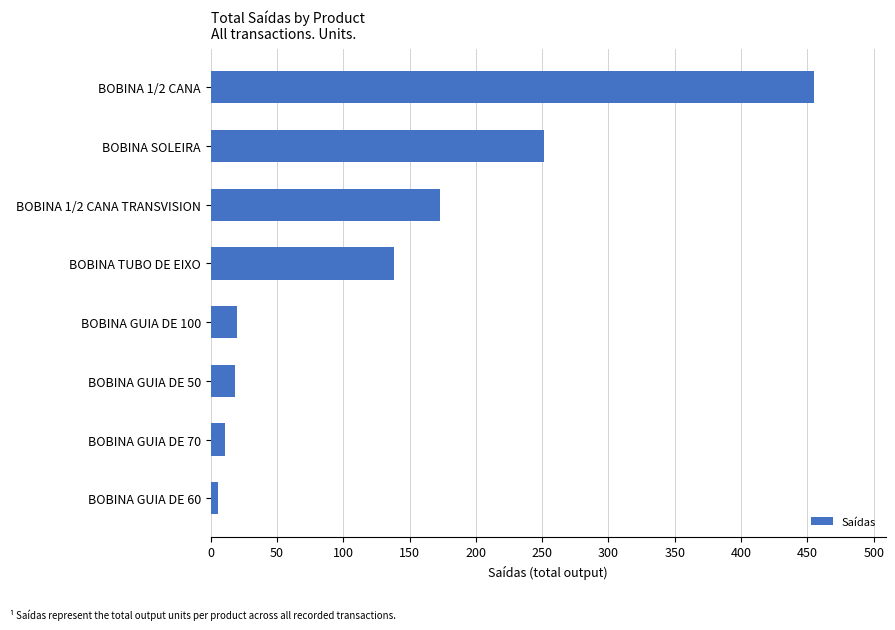

The value at BOBINA 1/2 CANA is 454.7. True or false?

True